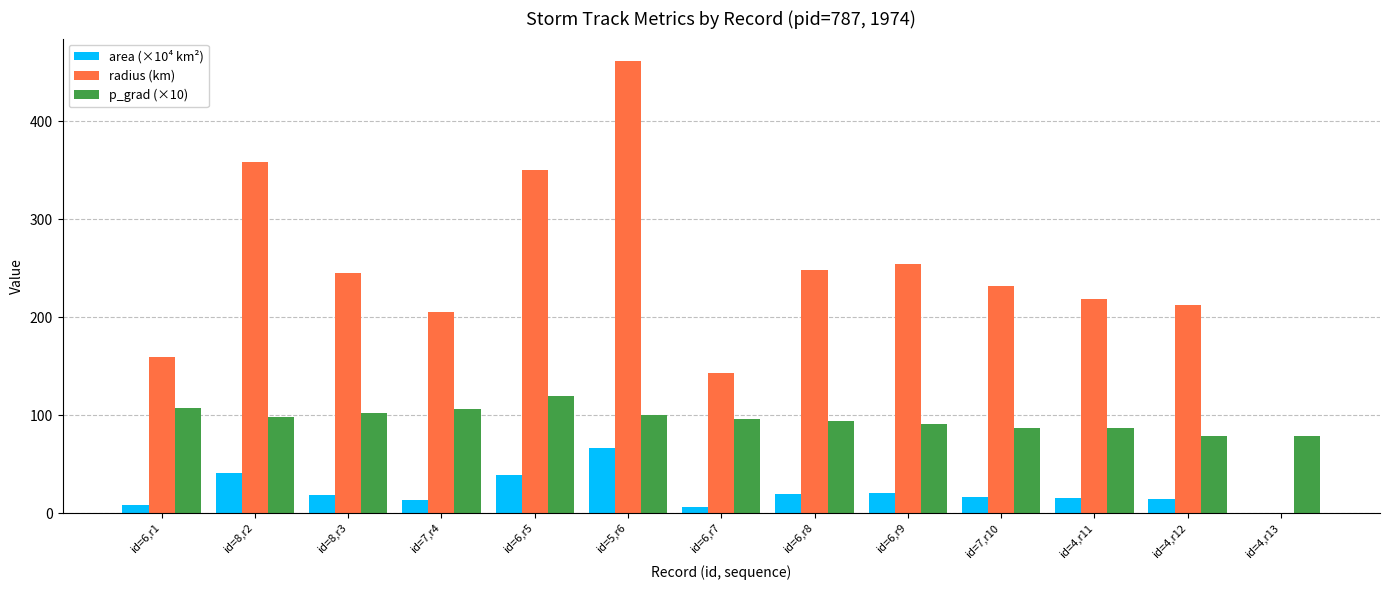

What is the spread (max minus min) of values at id=6,r5?

312.0